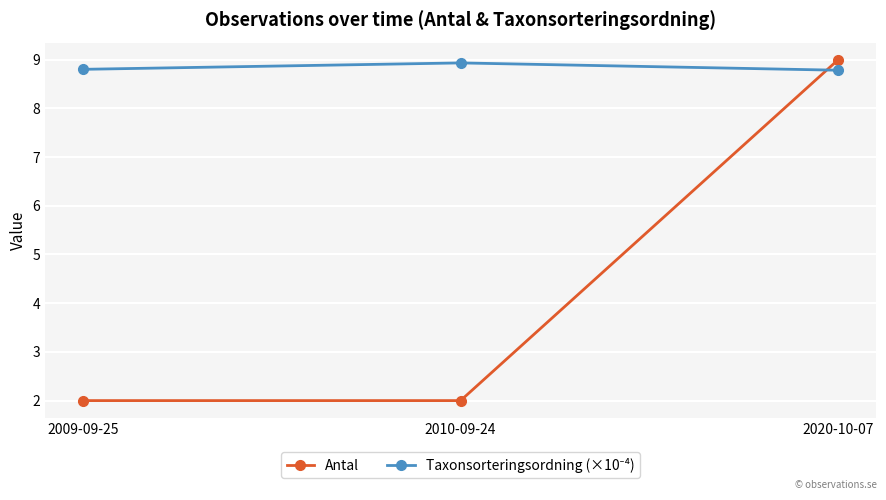

What is the total value across all series at 2010-09-24?

10.9